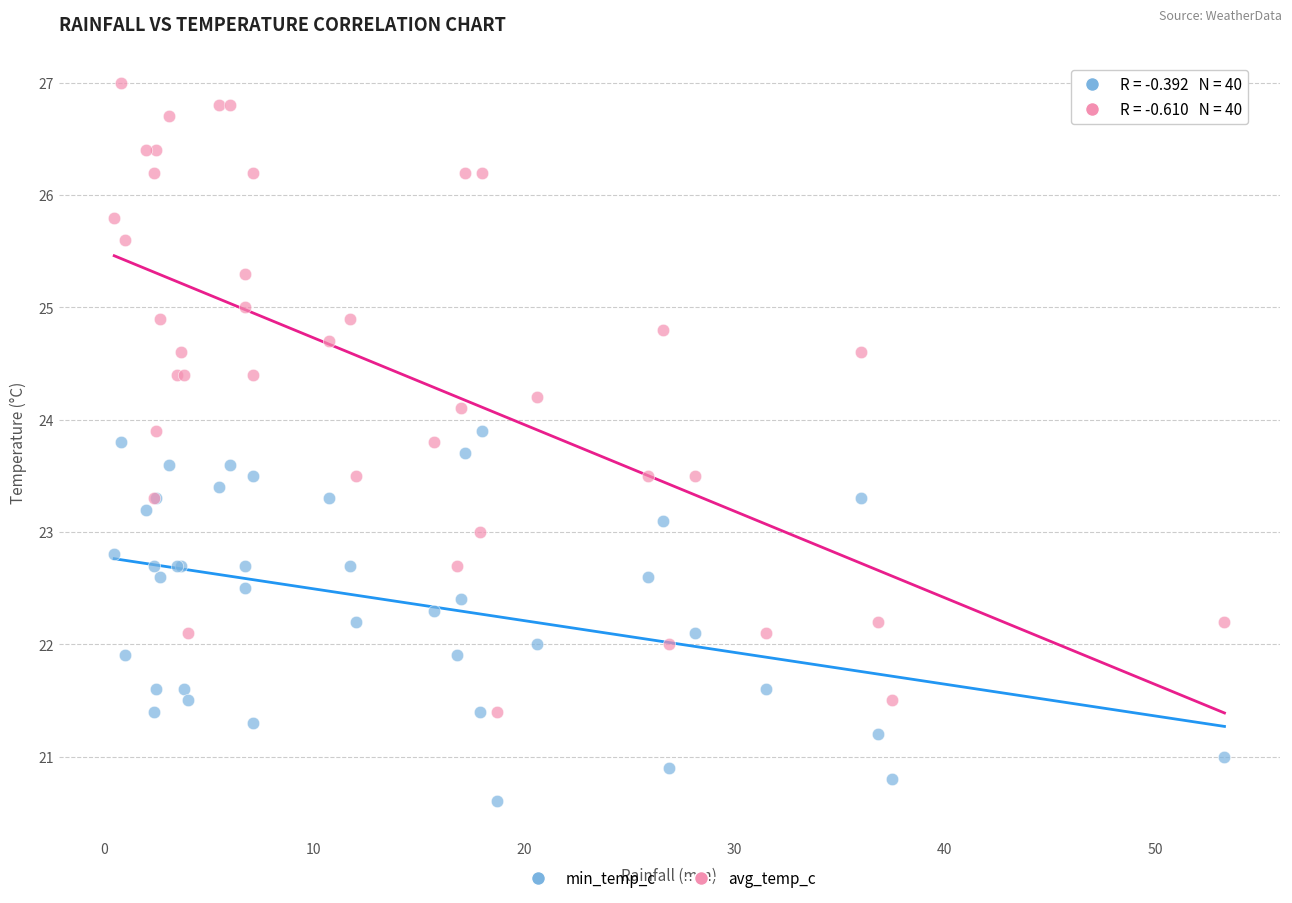

Which series contains the lowest Y value?

min_temp_c